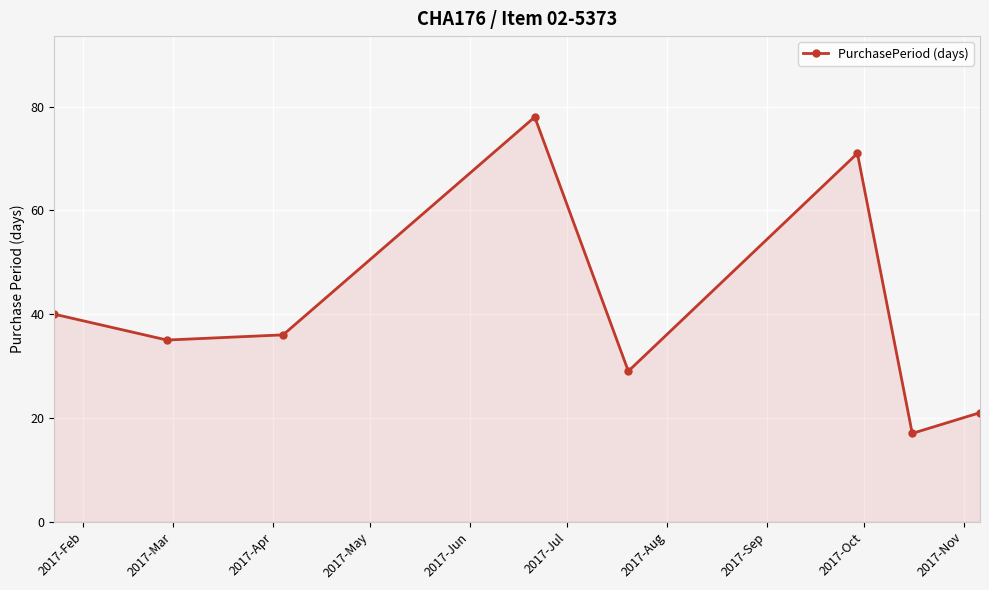

Reading right to left, list all the values displayed in this chart.

21	17	71	29	78	36	35	40